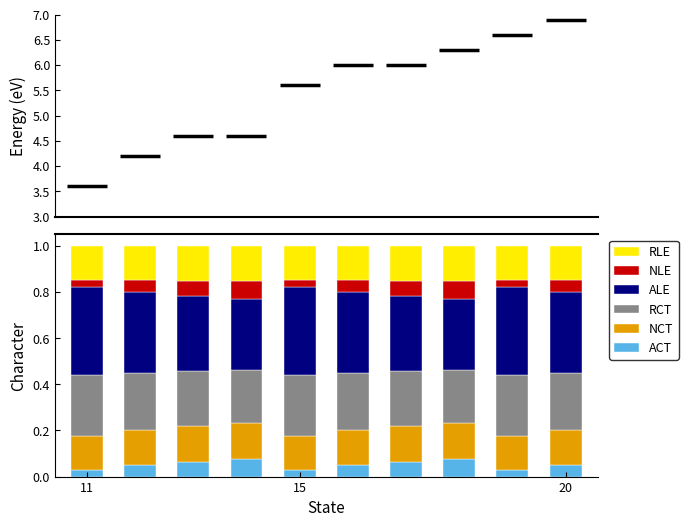

What are all the series names shown in the legend?

ACT, NCT, RCT, ALE, NLE, RLE